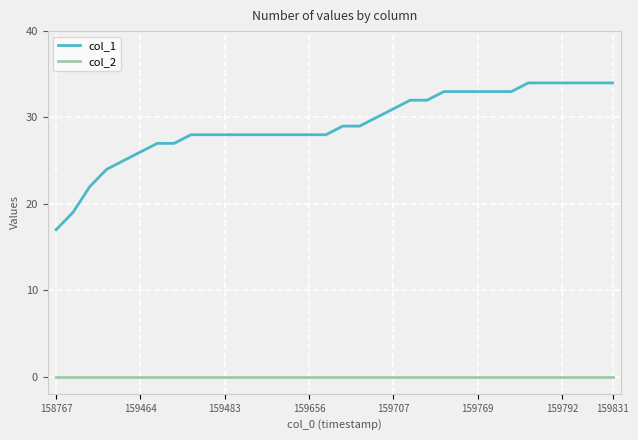

Reading left to right, list all the values displayed in this chart.

col_1: 17	19	22	24	25	26	27	27	28	28	28	28	28	28	28	28	28	29	29	30	31	32	32	33	33	33	33	33	34	34	34	34	34	34
col_2: 0	0	0	0	0	0	0	0	0	0	0	0	0	0	0	0	0	0	0	0	0	0	0	0	0	0	0	0	0	0	0	0	0	0